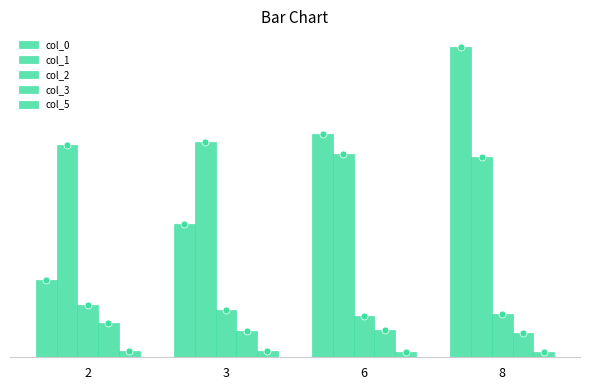

Are the bars horizontal?

No